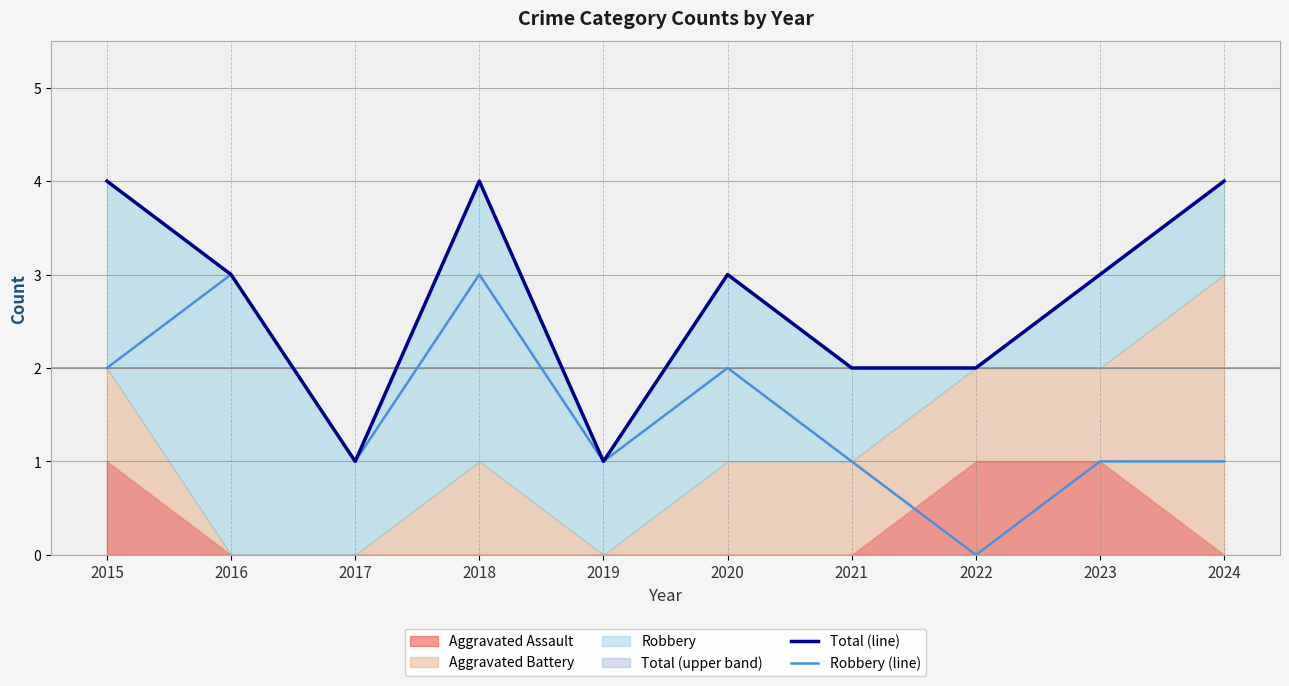

Which has a higher value, 2023 or 2024?

2024